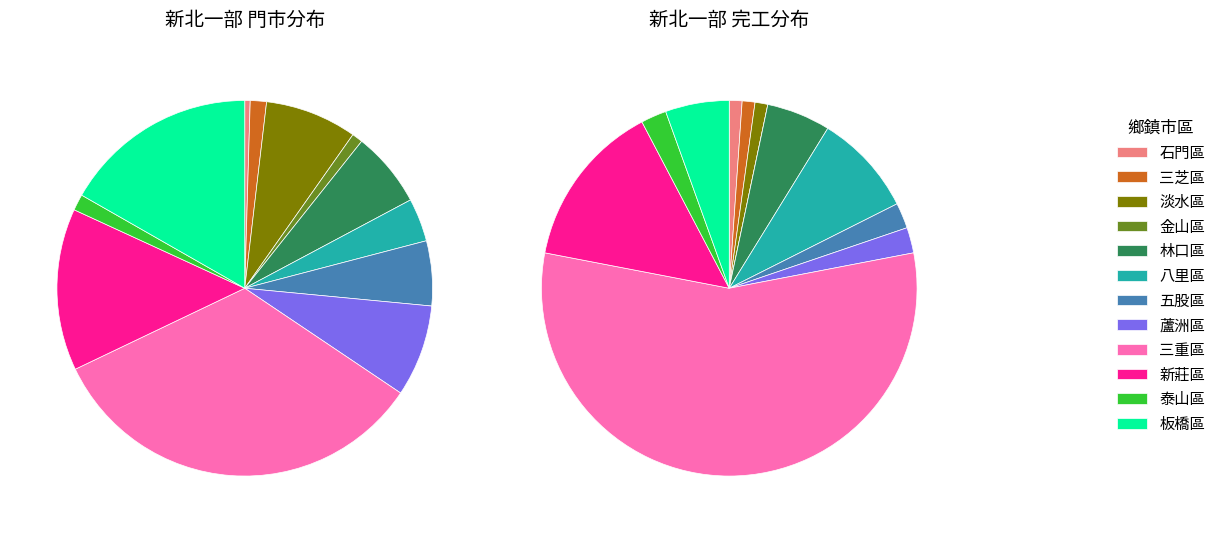

The 三重區 slice represents 33% of the pie. True or false?

True